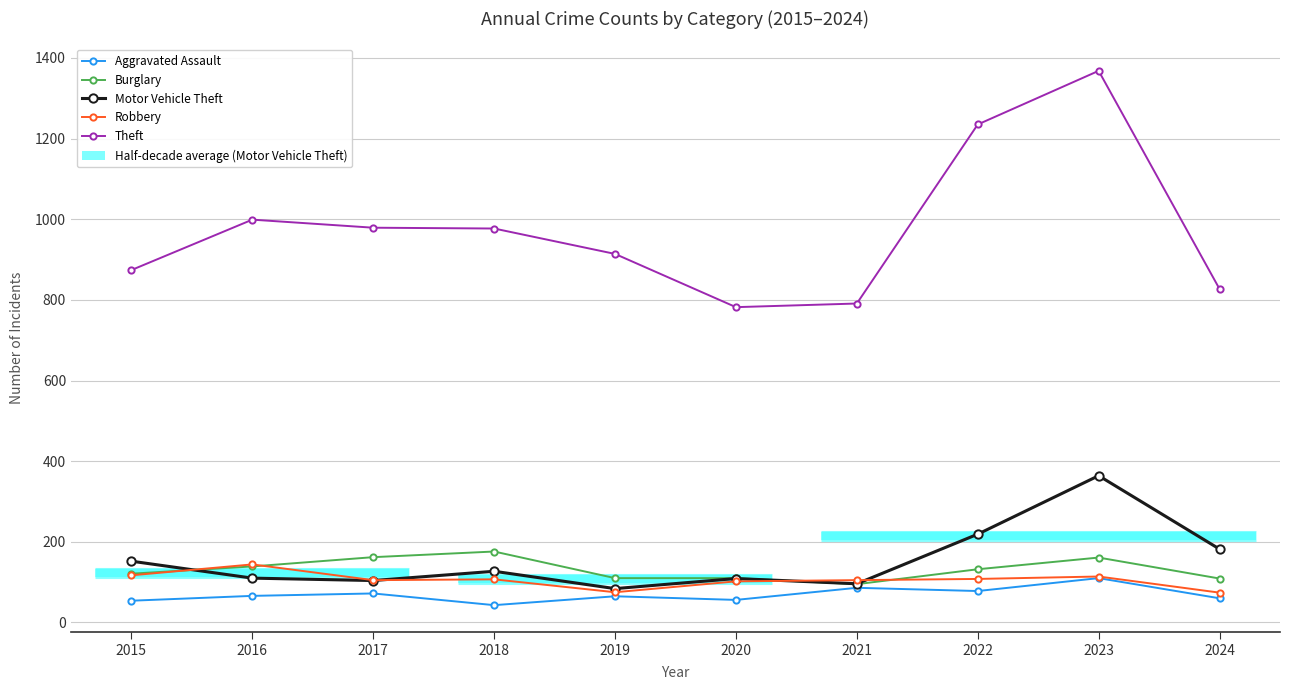

How many lines are shown in the chart?

5